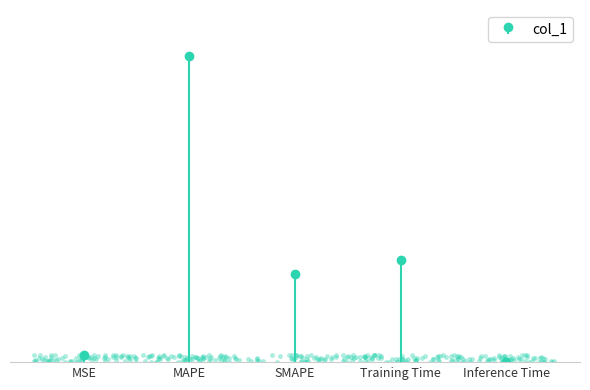

Between MSE and Training Time, which is larger?

Training Time